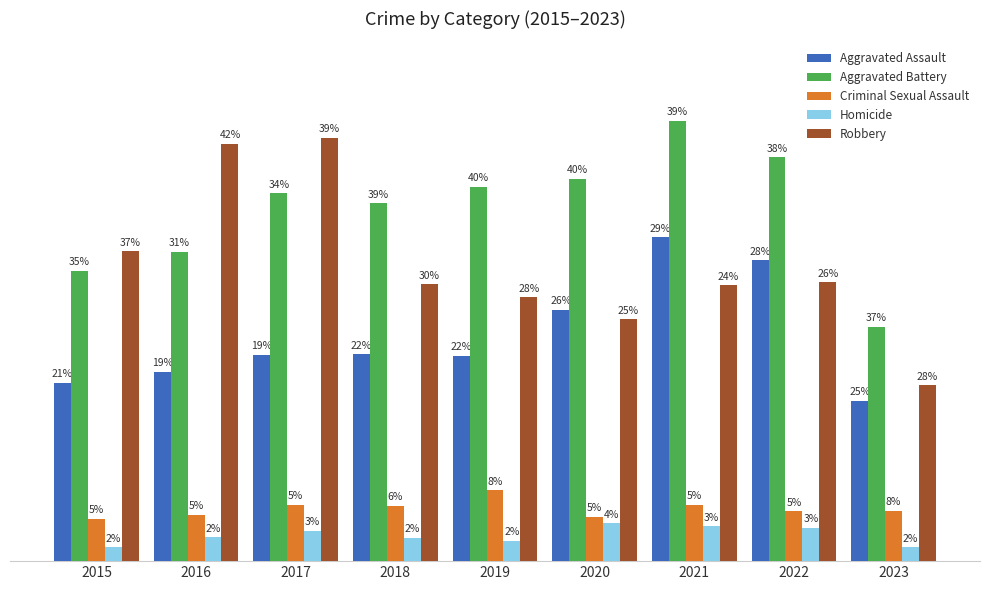

True or false: Robbery has a value of 300 at 2021.

True